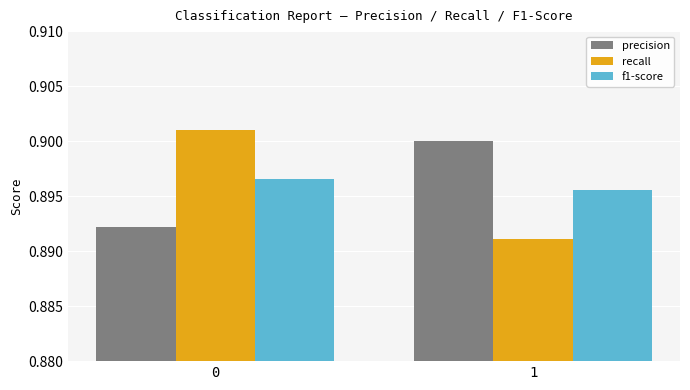

What is the total value across all series at 0?

2.7